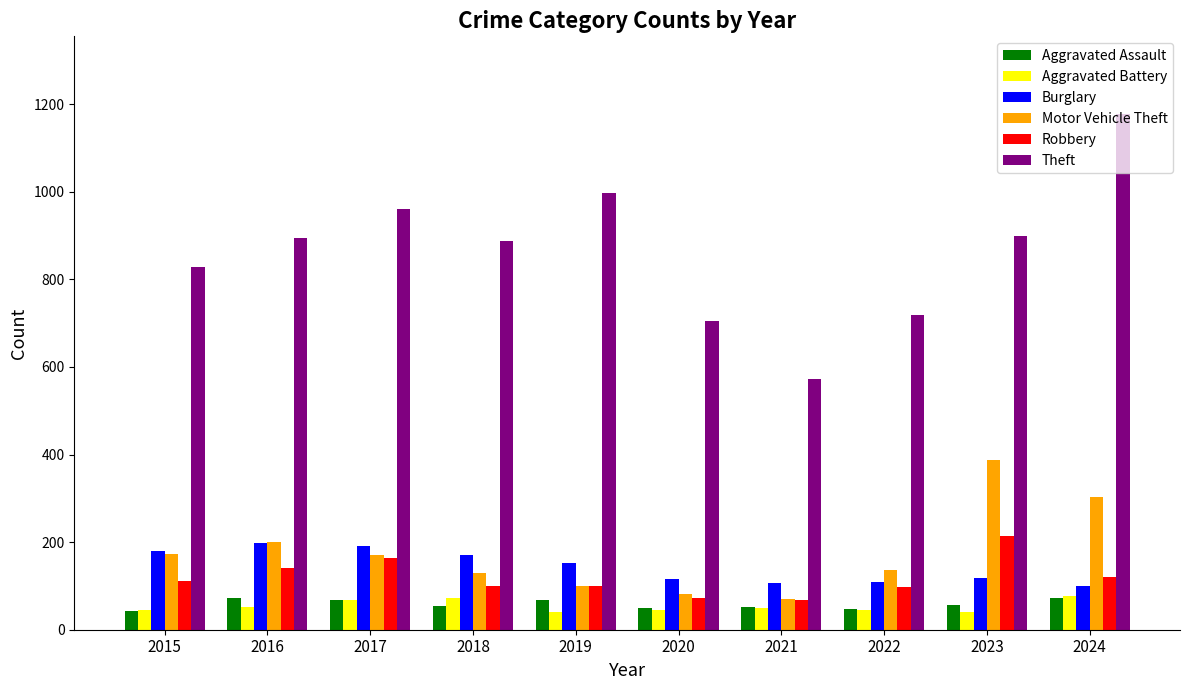

What is the difference between the Motor Vehicle Theft values at 2024 and 2017?

131